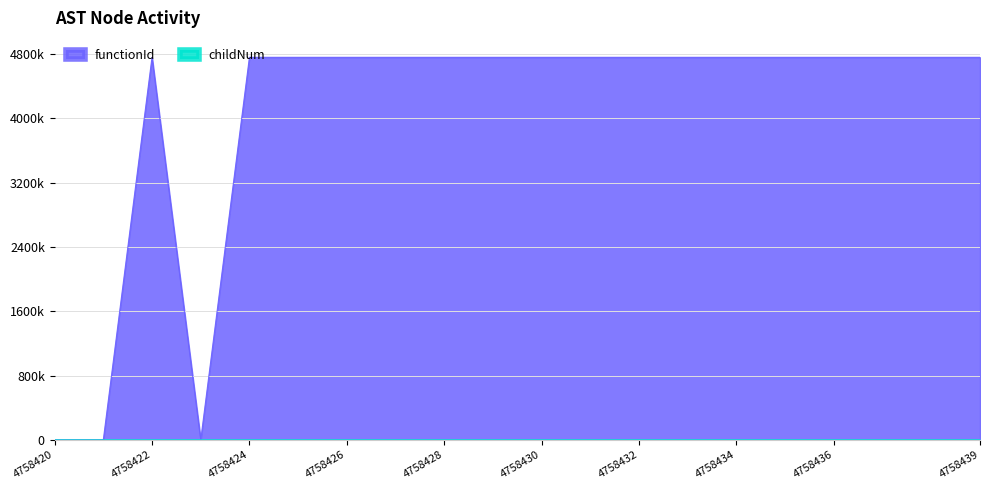

Where is the first local maximum for childNum?

4758428